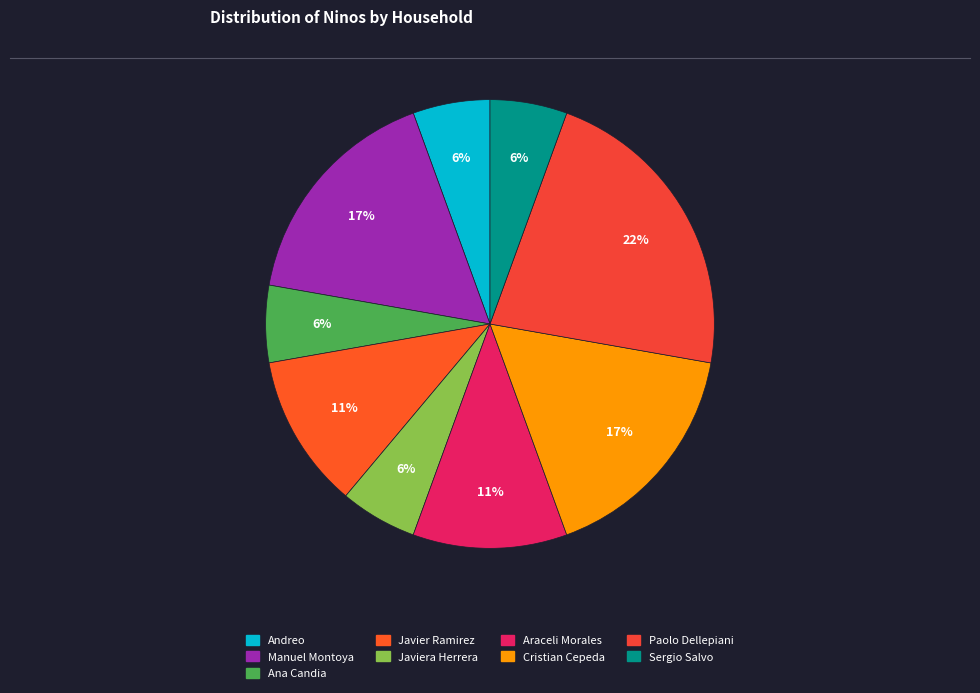

How many slices are in this pie chart?

9